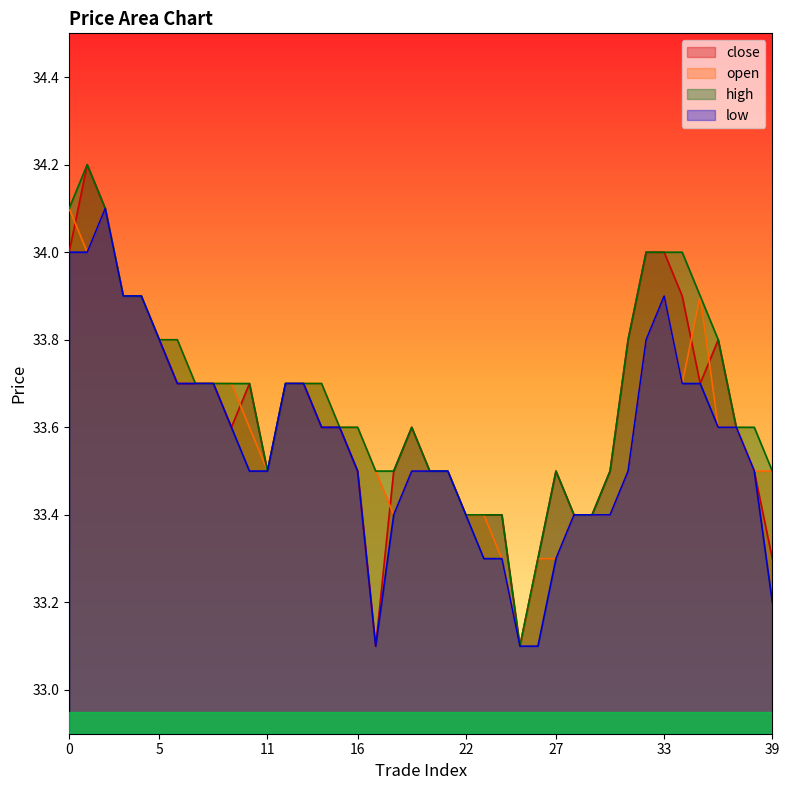

Between 8 and 31, which is larger?

31